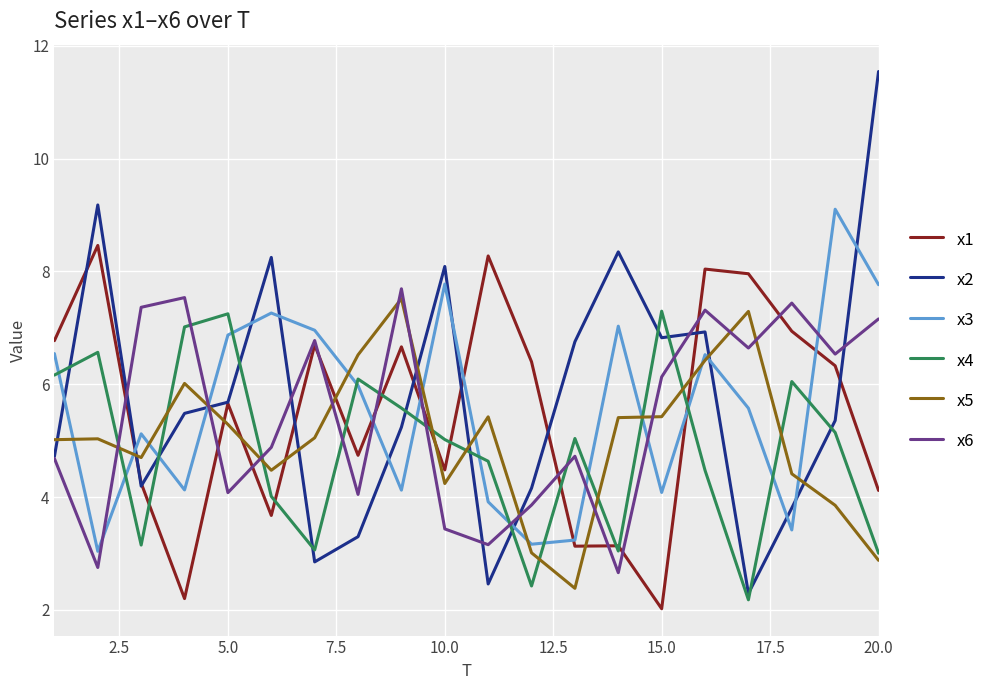

What is the minimum value for x6?

2.7